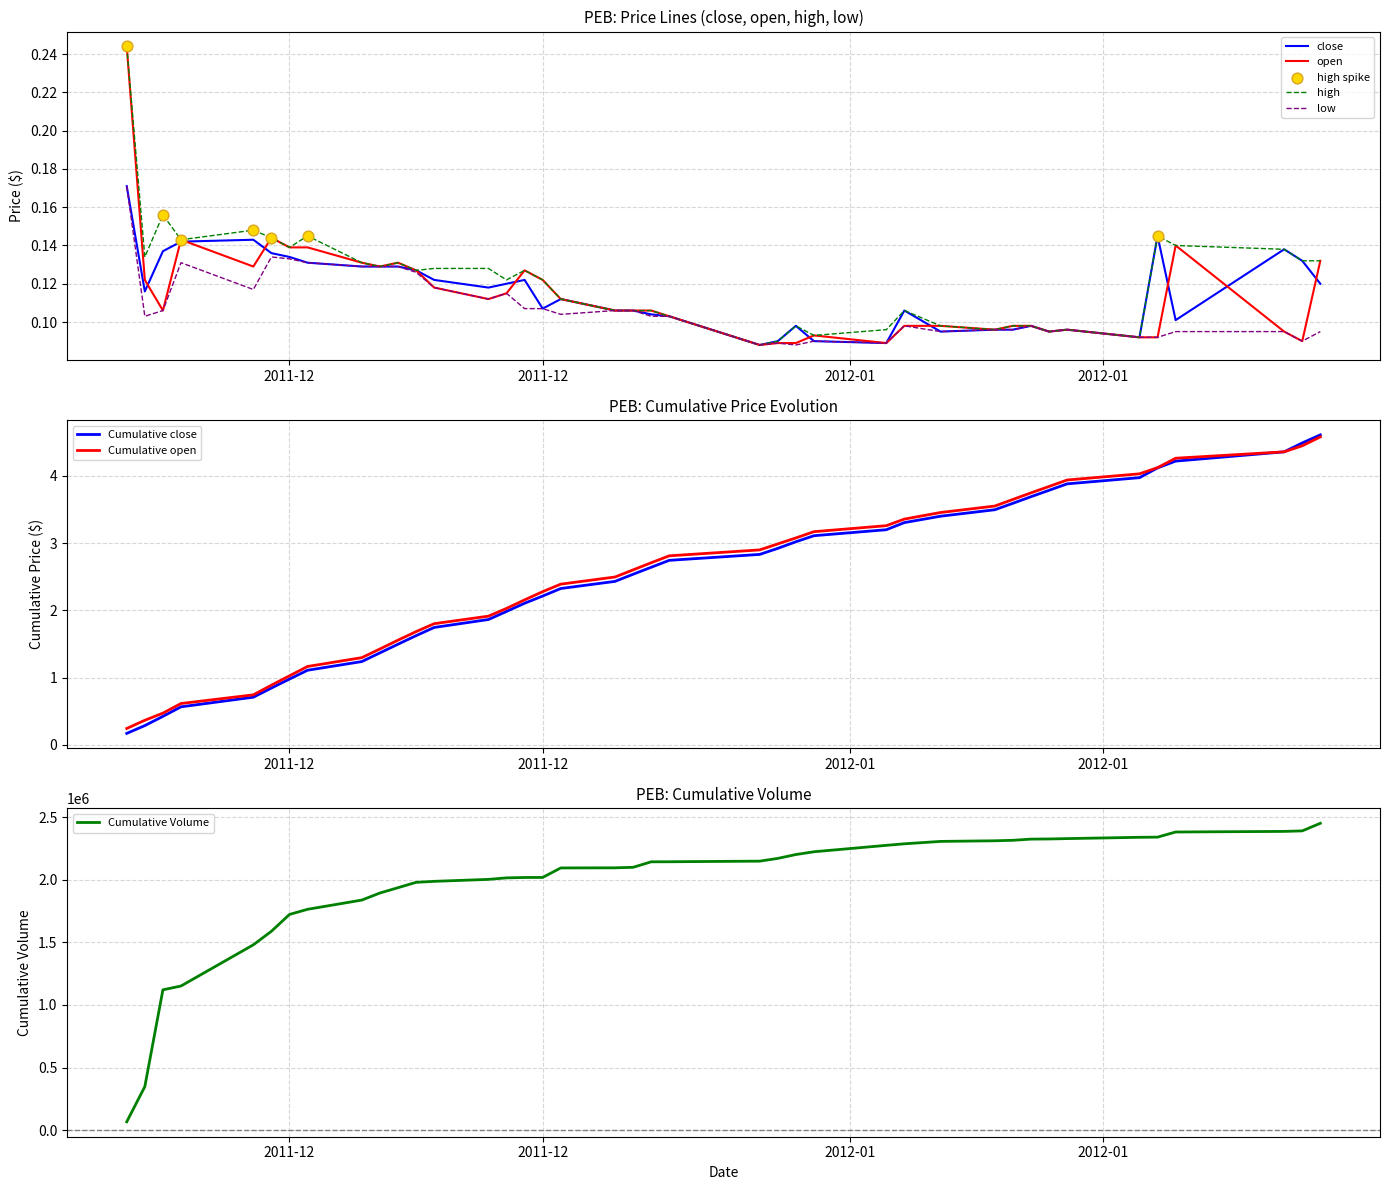

Which series has the largest Y range (max minus min)?

open